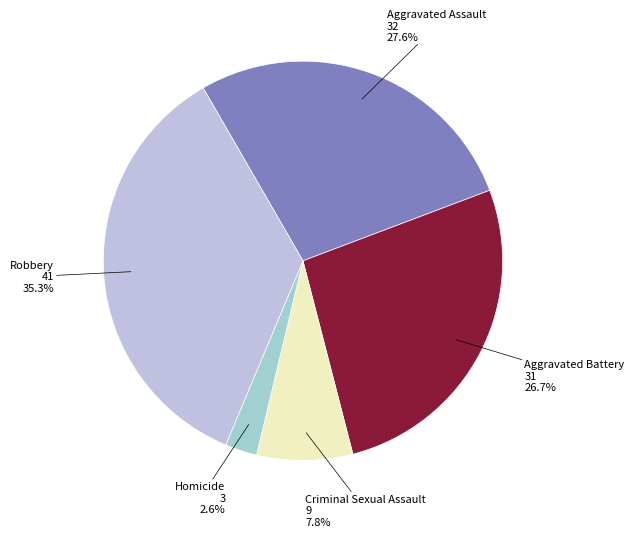

What percentage is the Criminal Sexual Assault slice, to the nearest percent?

8%